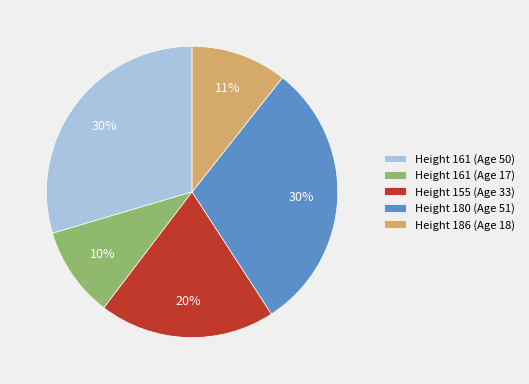

Which slice is the smallest?

Height 161 (Age 17)